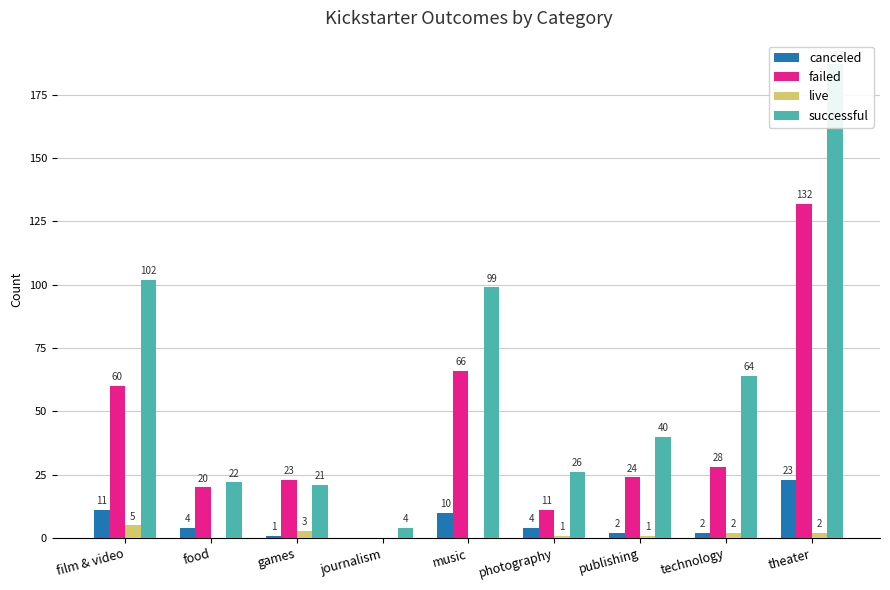

At which category is the sum across all series the highest?

theater